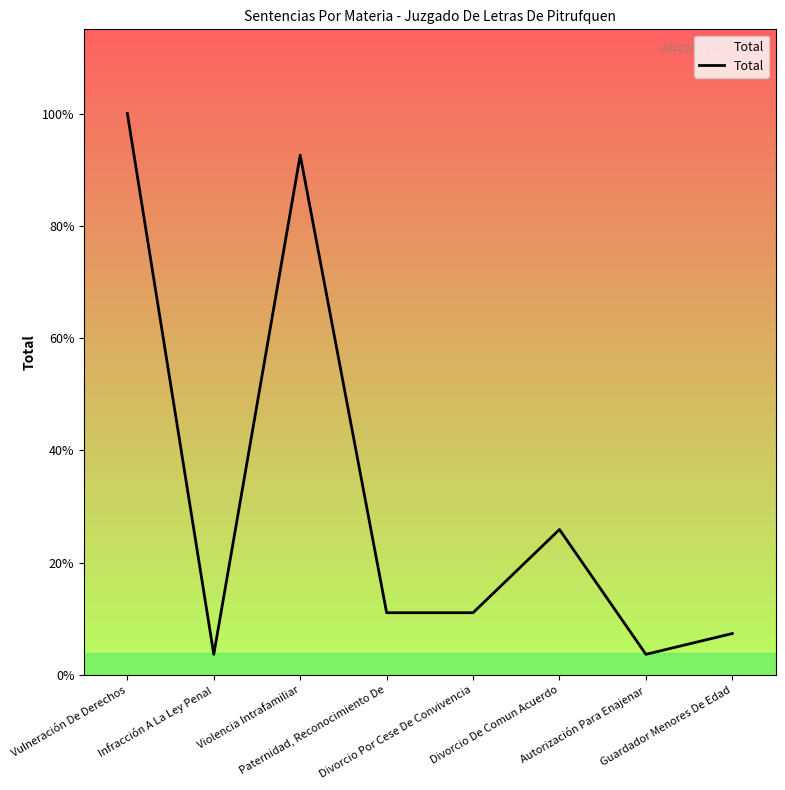

Is this an area chart (filled region under the line)?

No